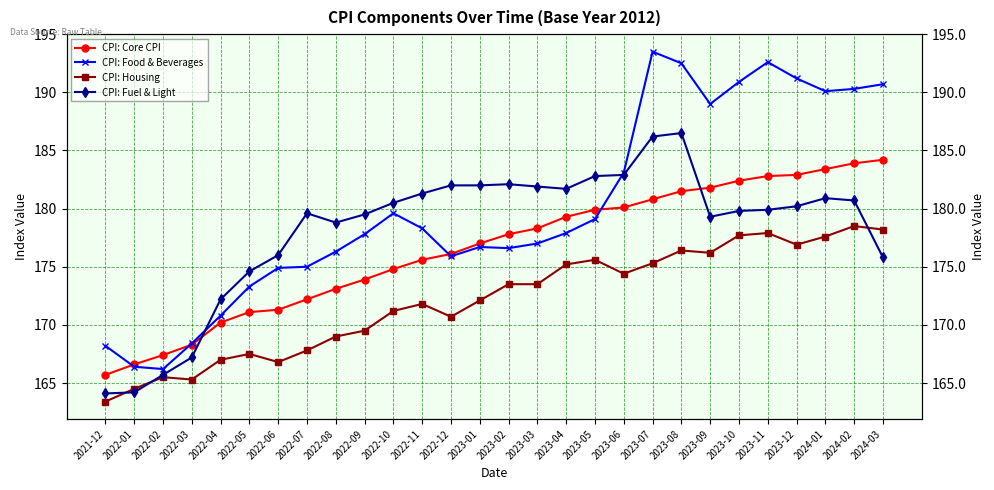

How many times do CPI: Housing and CPI: Fuel & Light cross each other?

3